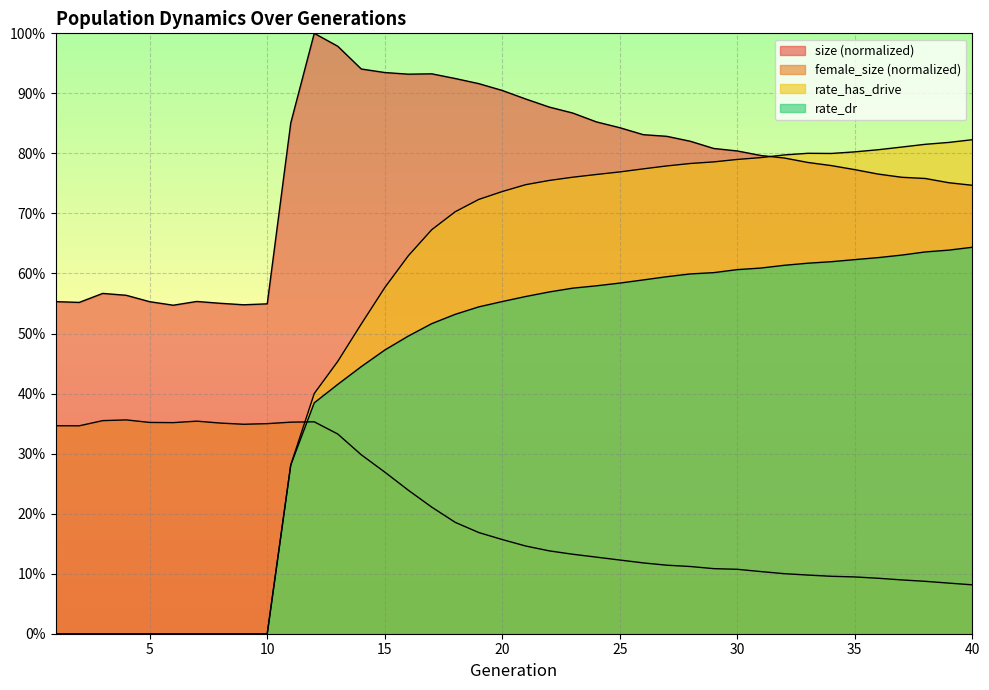

What are all the series names shown in the legend?

size, female_size, rate_dr, rate_has_drive